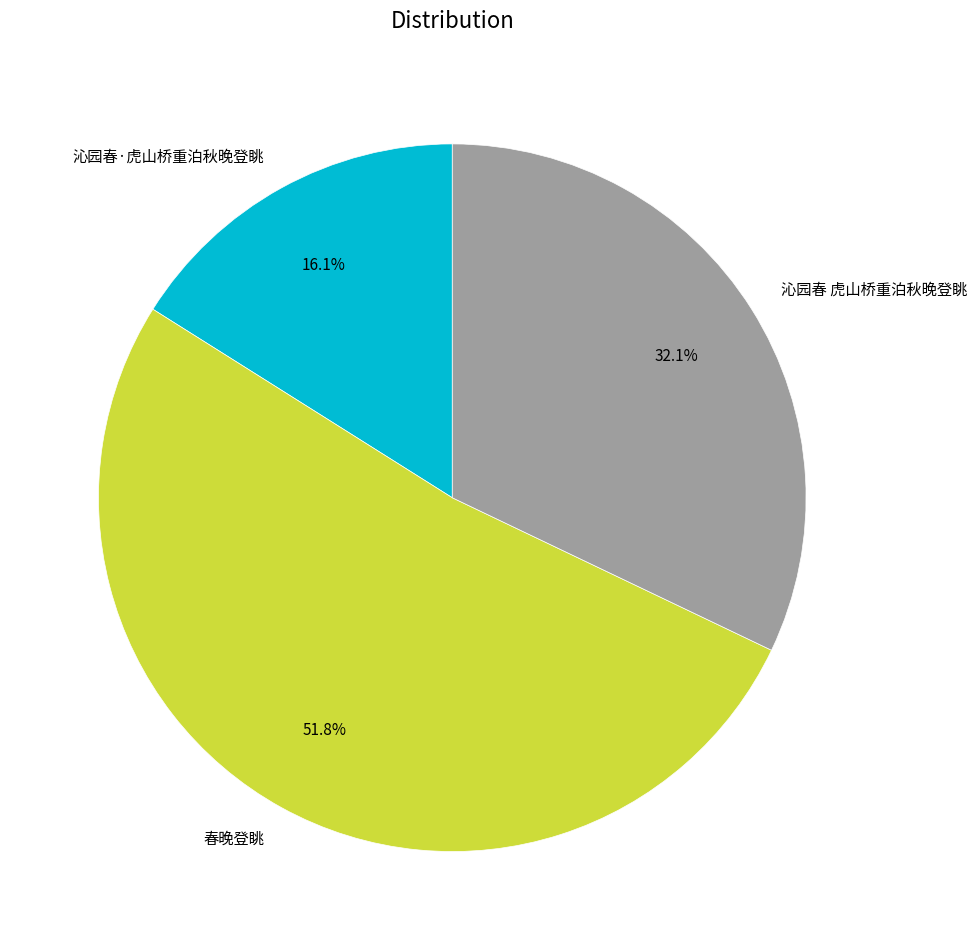

Between 沁园春·虎山桥重泊秋晚登眺 and 春晚登眺, which is larger?

春晚登眺